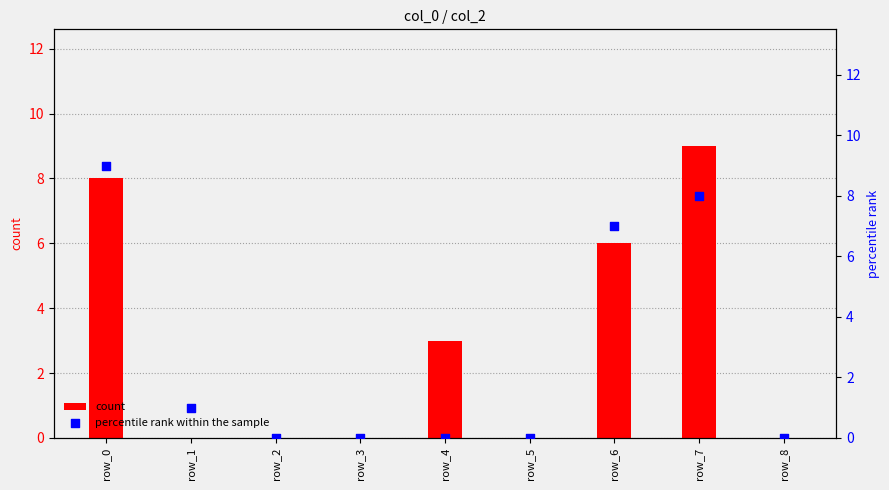

What are all the series names shown in the legend?

count, percentile rank within the sample